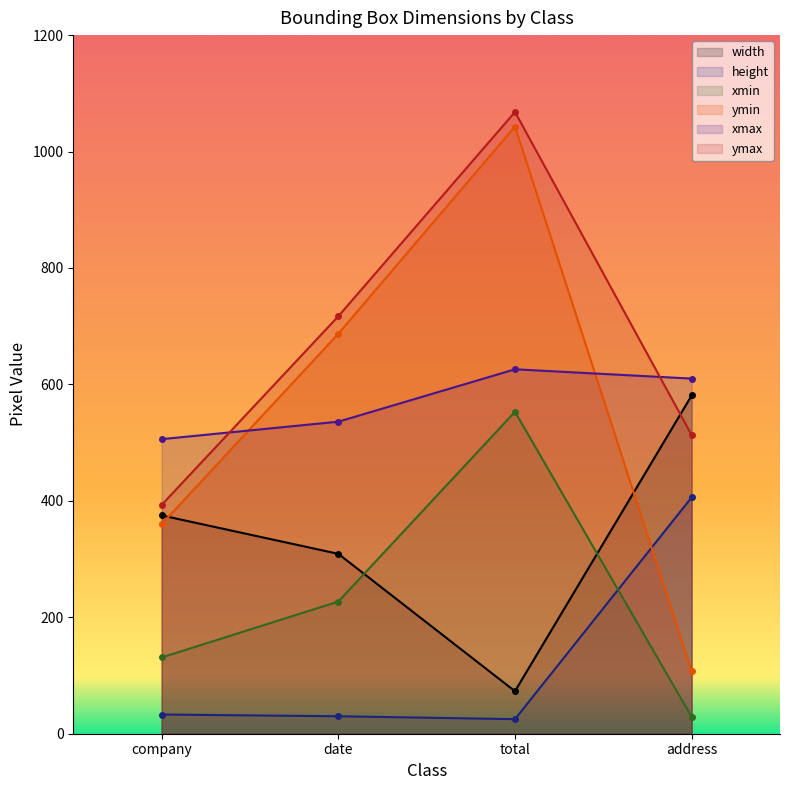

Reading left to right, extract all data points from this chart.

width: company=375	date=309	total=73	address=581
height: company=33	date=30	total=25	address=406
xmin: company=131	date=227	total=553	address=29
ymin: company=360	date=687	total=1043	address=107
xmax: company=506	date=536	total=626	address=610
ymax: company=393	date=717	total=1068	address=513